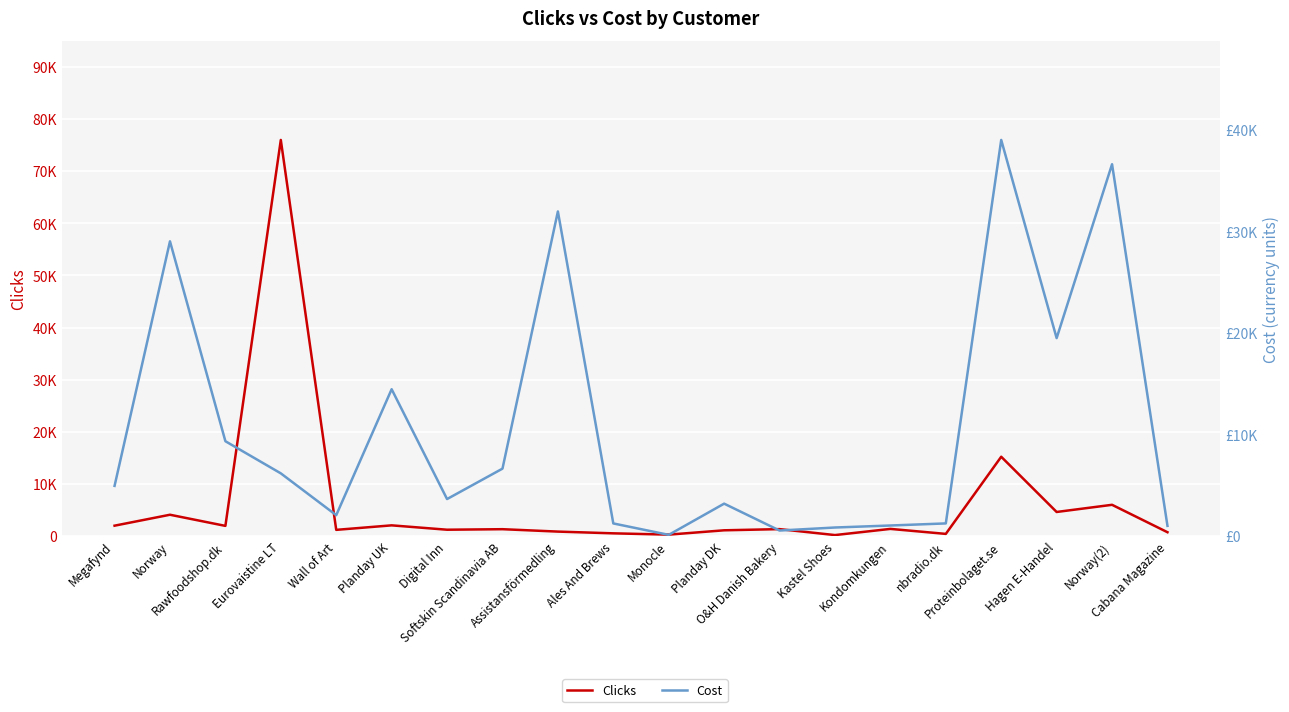

How many intersections are there between Cost and Clicks?

8